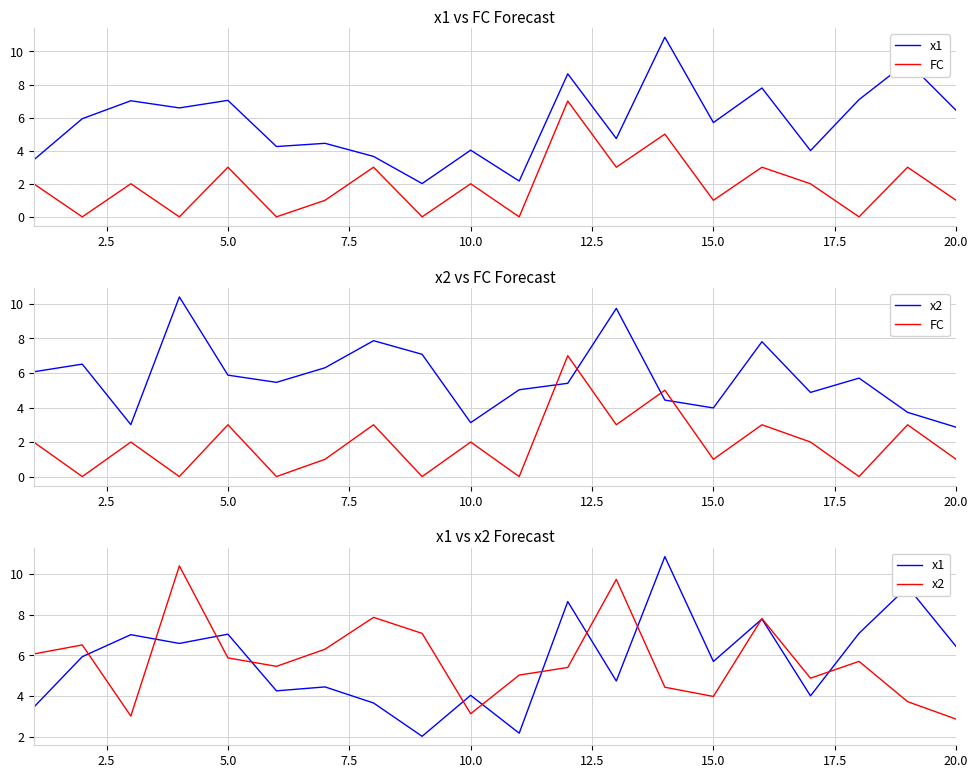

The value of x2 at 15.0 is 10.2. True or false?

False